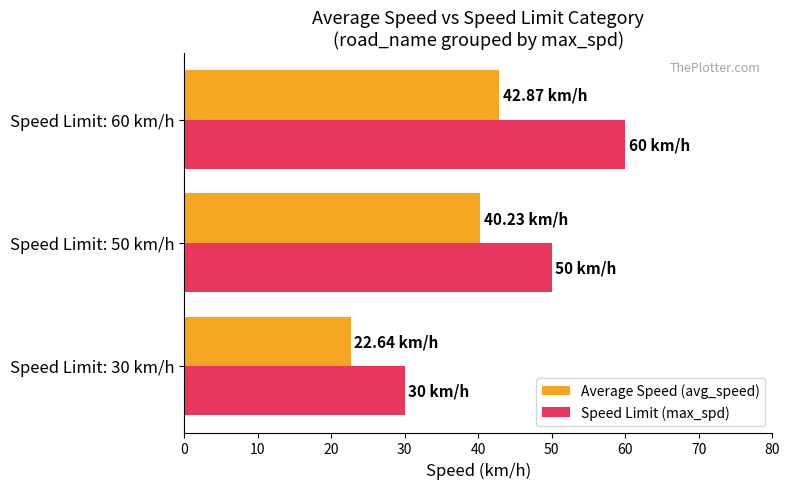

What is the spread (max minus min) of values at Speed Limit: 60 km/h?

17.1